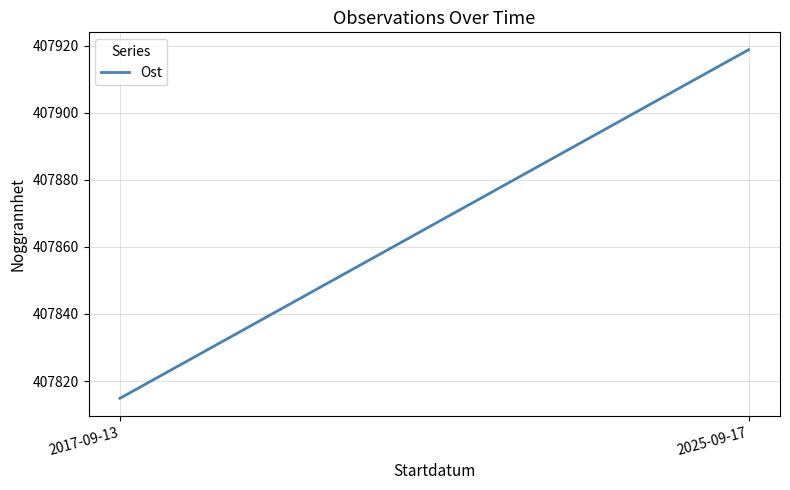

List the labels in order of value, largest first.

2025-09-17, 2017-09-13